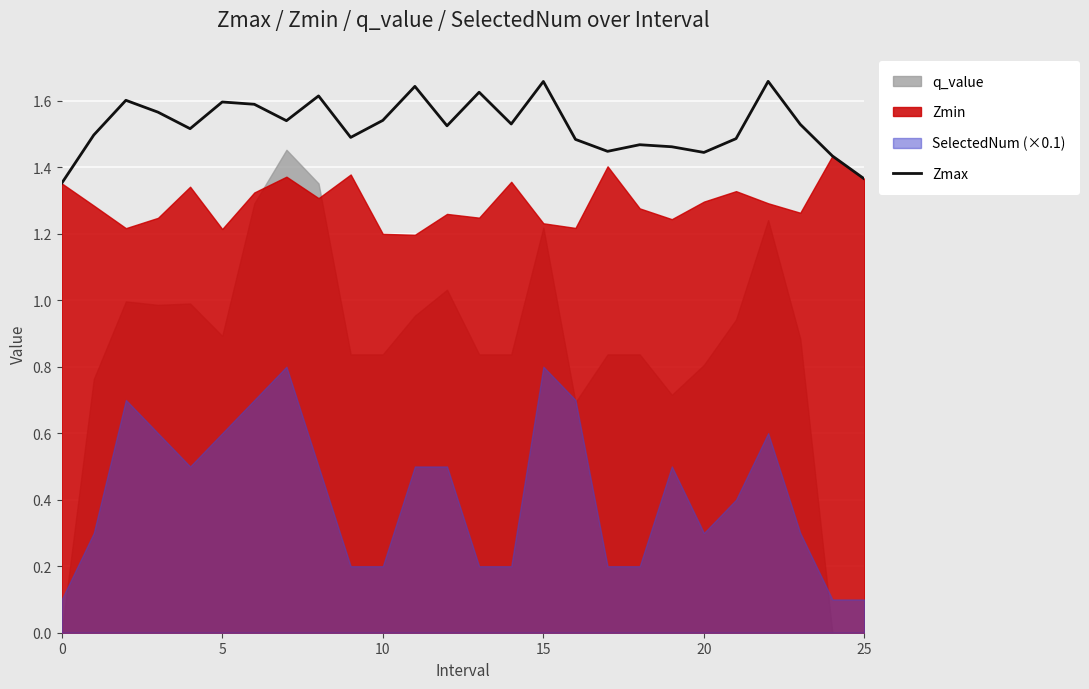

Is it true that Zmax equals 2.3 at 20?

False